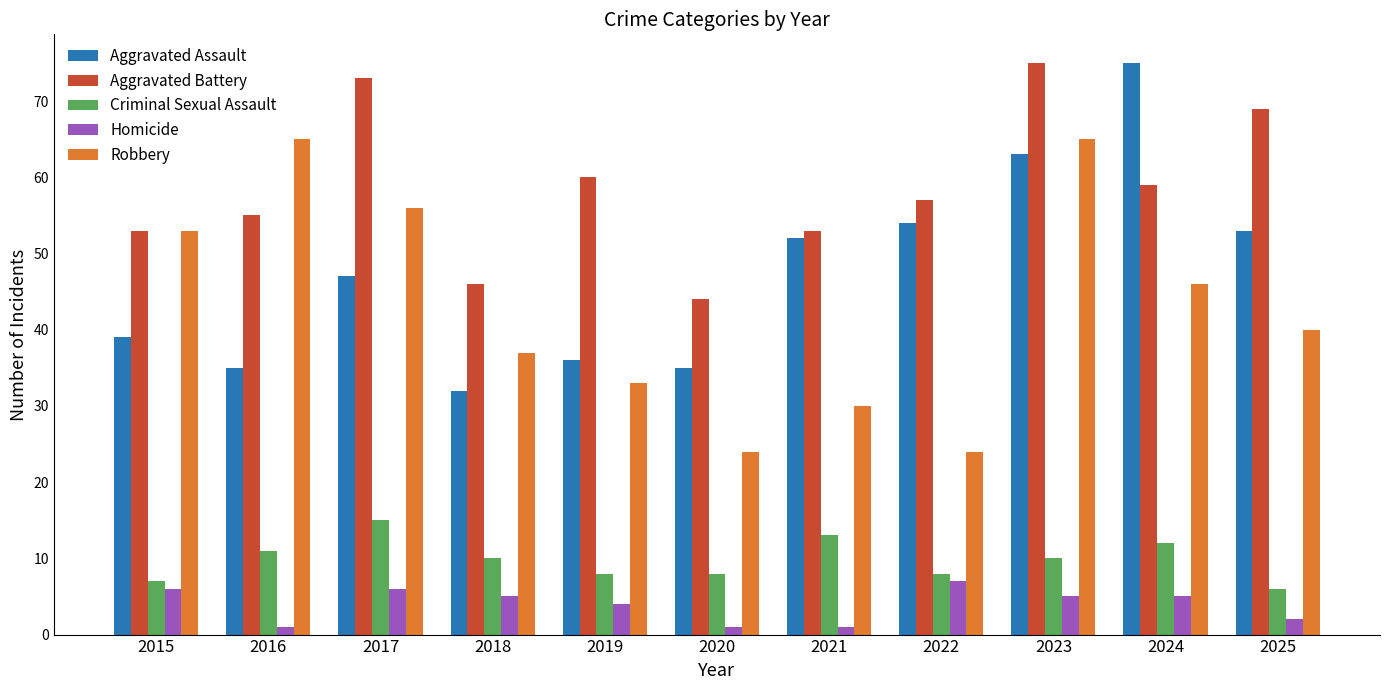

At 2024, list the series in order from largest to smallest.

Aggravated Assault, Aggravated Battery, Robbery, Criminal Sexual Assault, Homicide